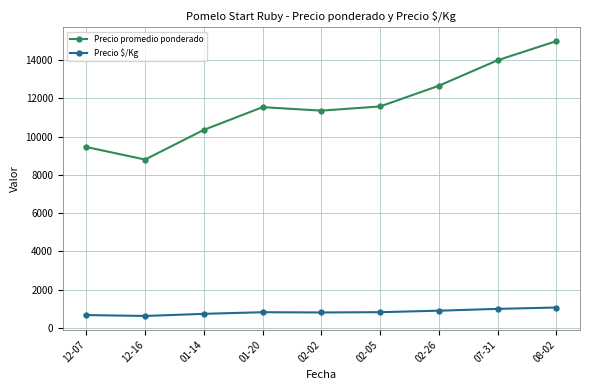

True or false: Precio $/Kg and Precio promedio ponderado cross at least once.

False